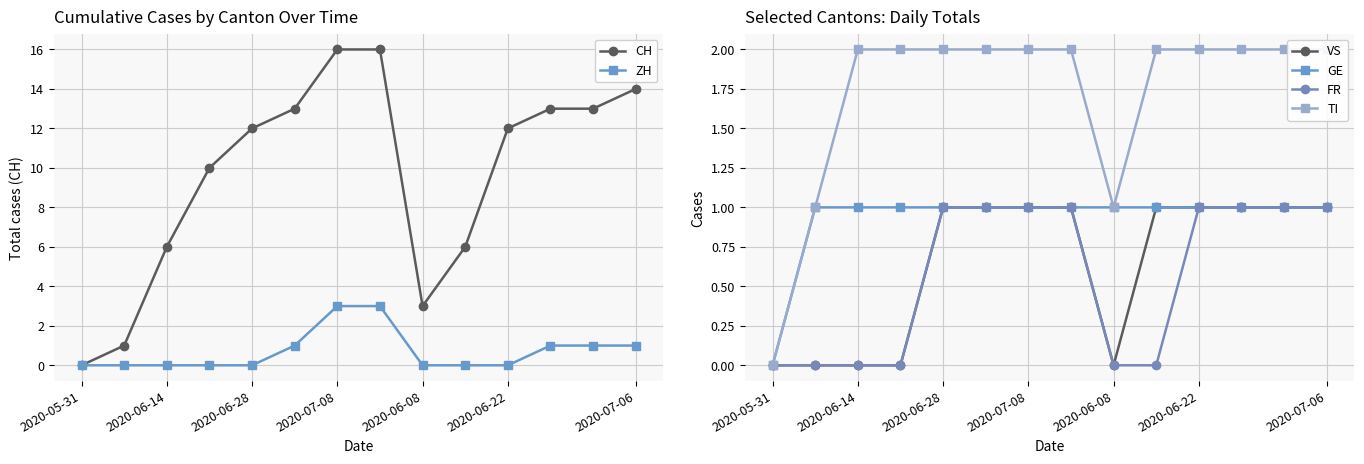

True or false: GE has a value of 1 at 2020-07-08.

True